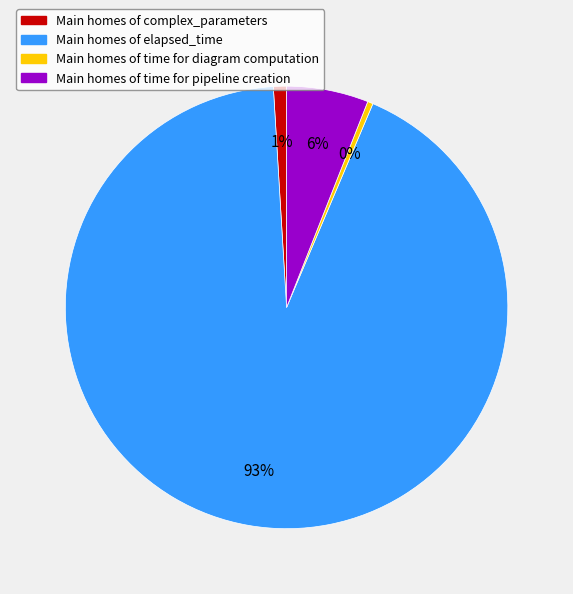

Which slice is the smallest?

Main homes of time for diagram computation